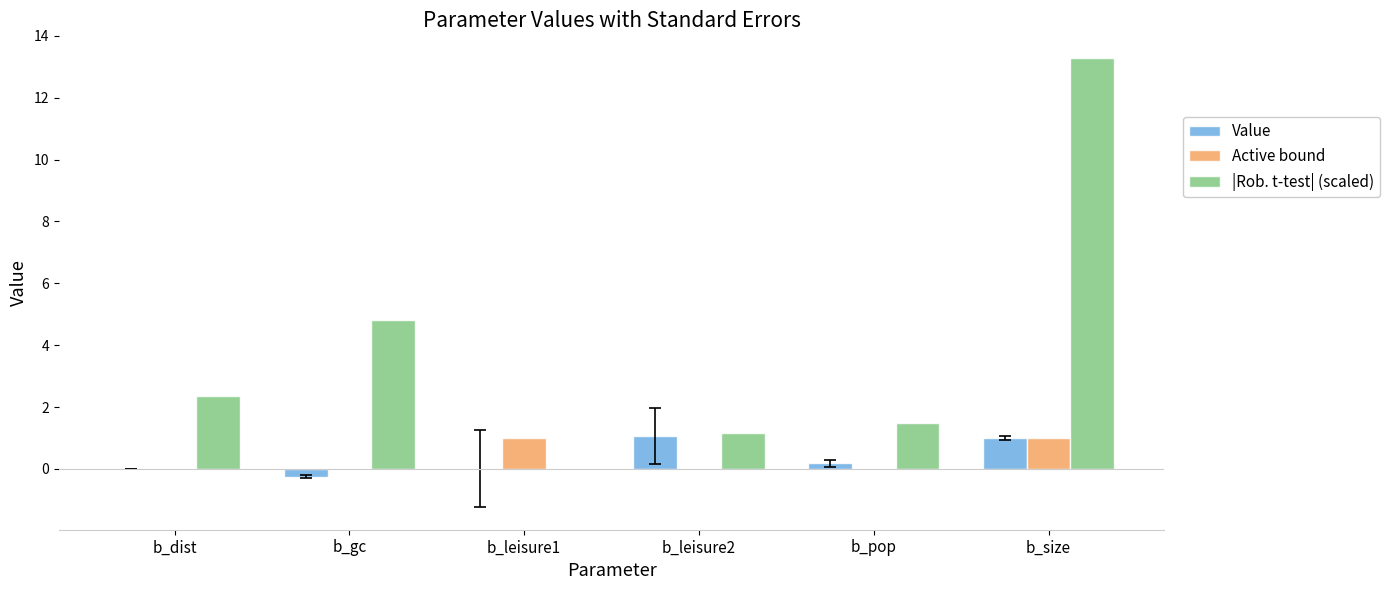

What value does the |Rob. t-test| (scaled) series have at b_size?

13.3